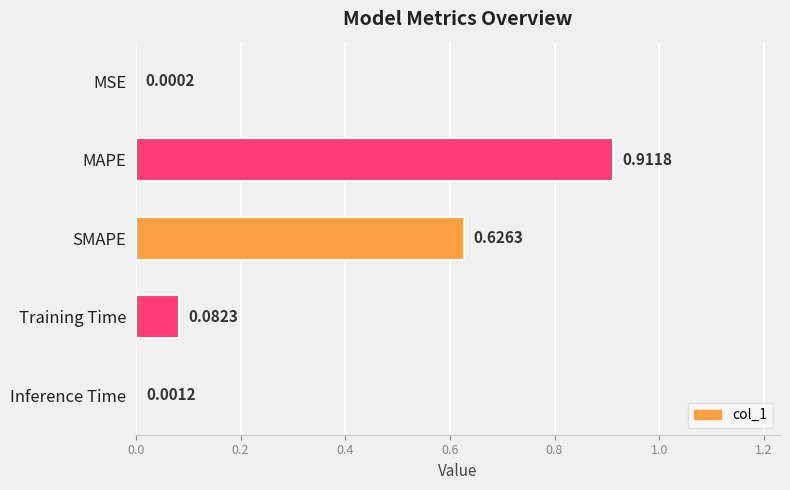

Where is the data nearest to the value 0?

MSE